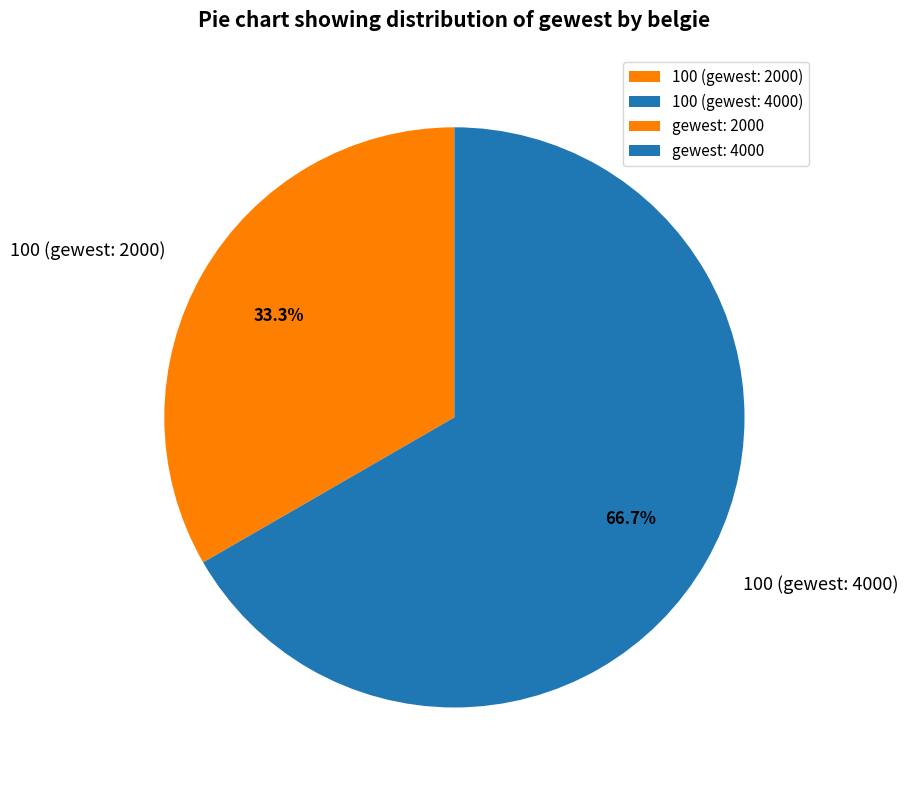

What is the ratio of the value at 100 (gewest: 4000) to the value at 100 (gewest: 2000)?

2.0